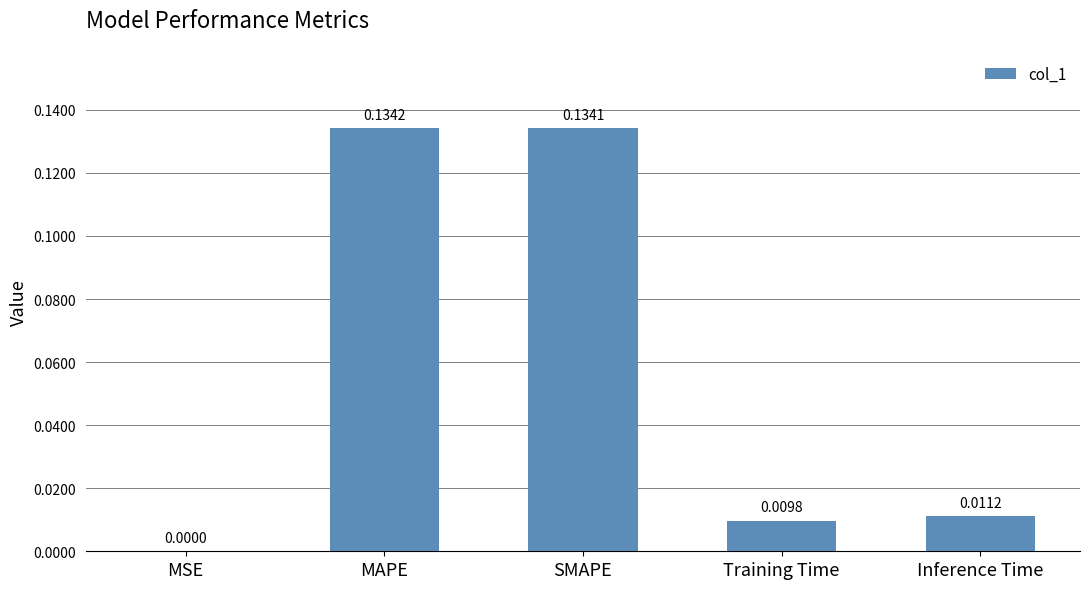

Between MAPE and Training Time, which is larger?

MAPE